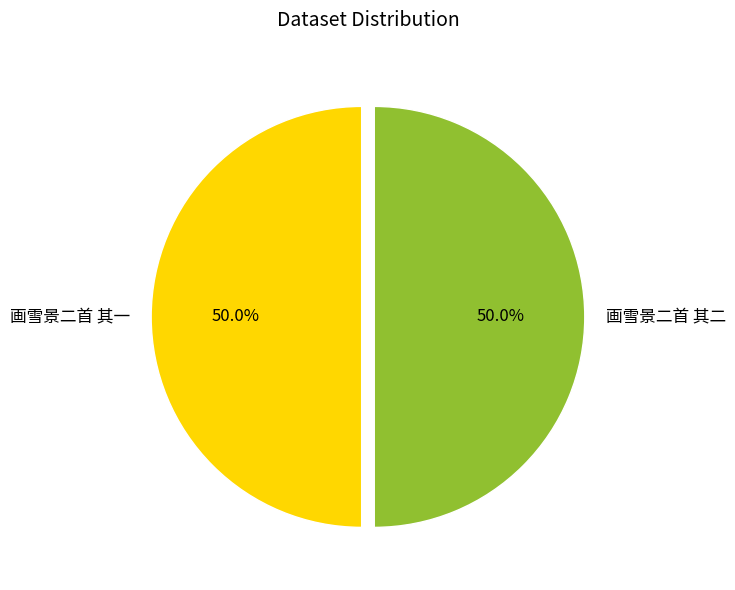

What percentage is the 画雪景二首 其二 slice, to the nearest percent?

50%